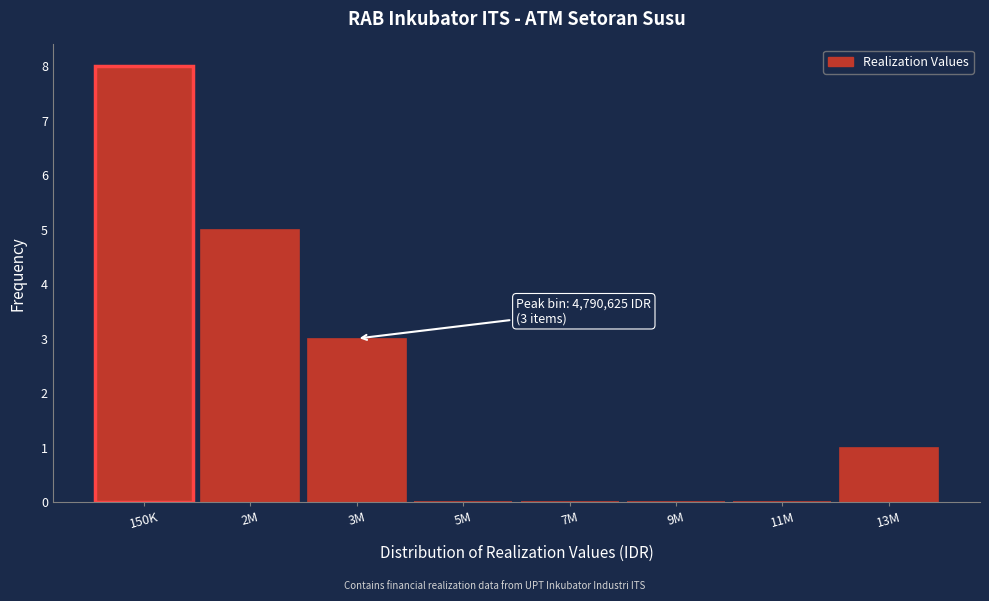

Reading left to right, list all the values displayed in this chart.

150K=8	2M=5	3M=3	5M=0	7M=0	9M=0	11M=0	13M=1